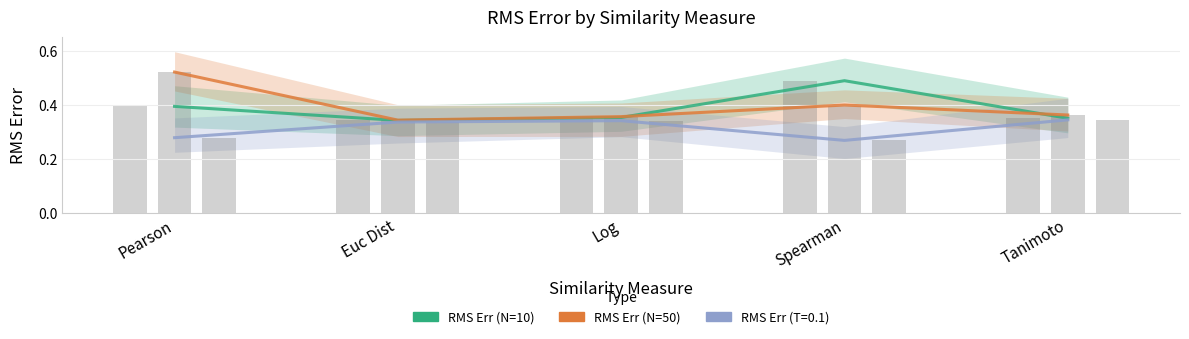

Which series has the largest total across all categories?

RMS Err (N=50)